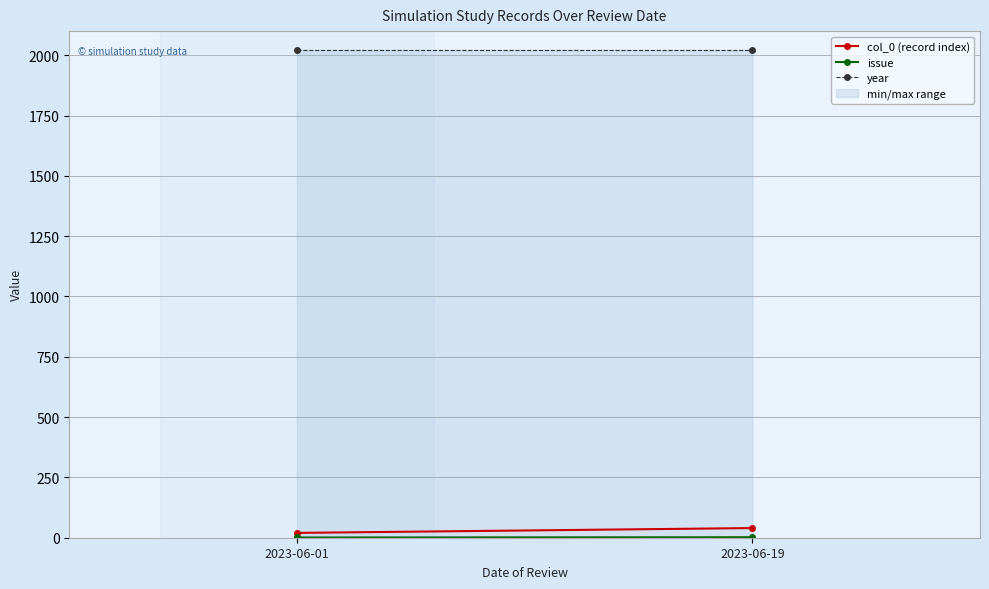

The value of col_0 (record index) at 2023-06-01 is 6. True or false?

False